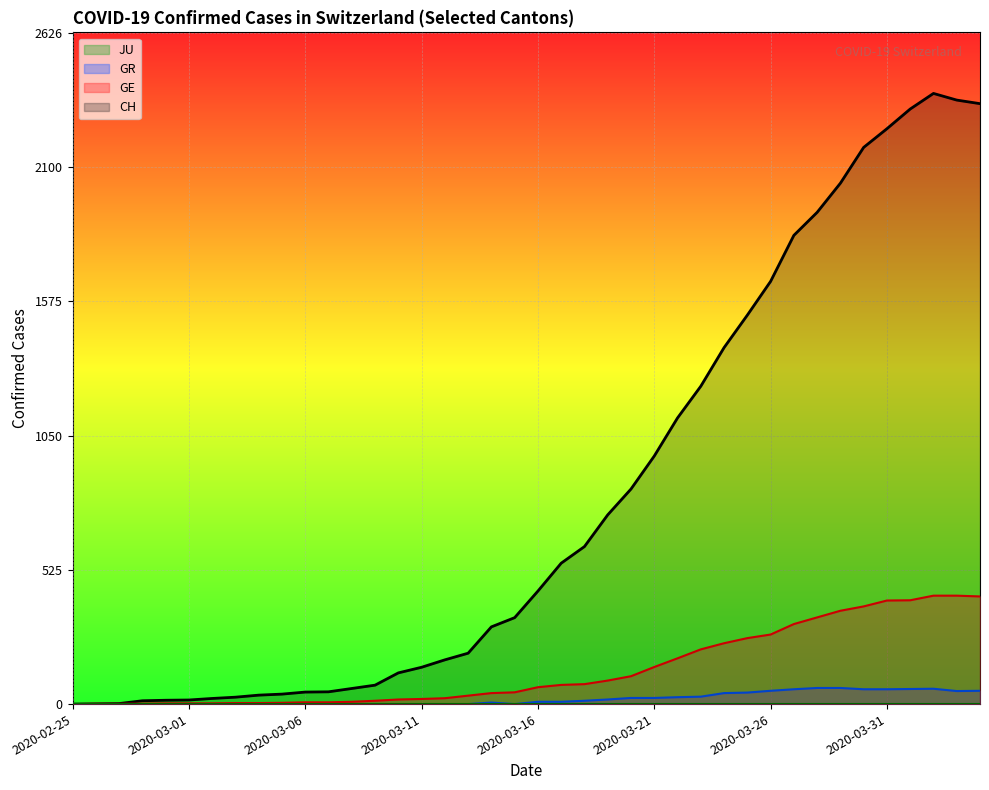

Which series has the largest range (max minus min)?

CH (line)